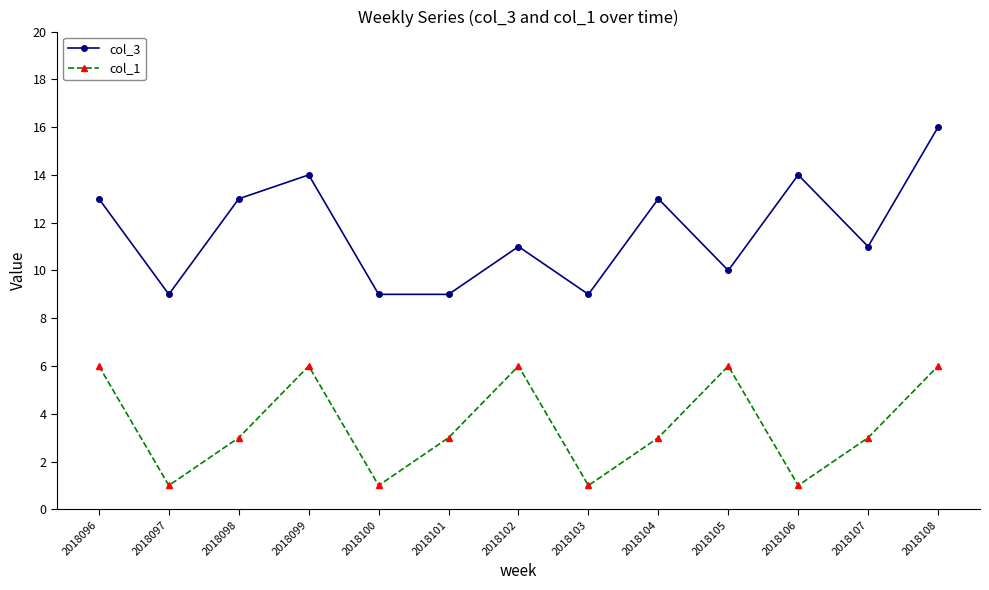

What is the greatest value displayed?

16